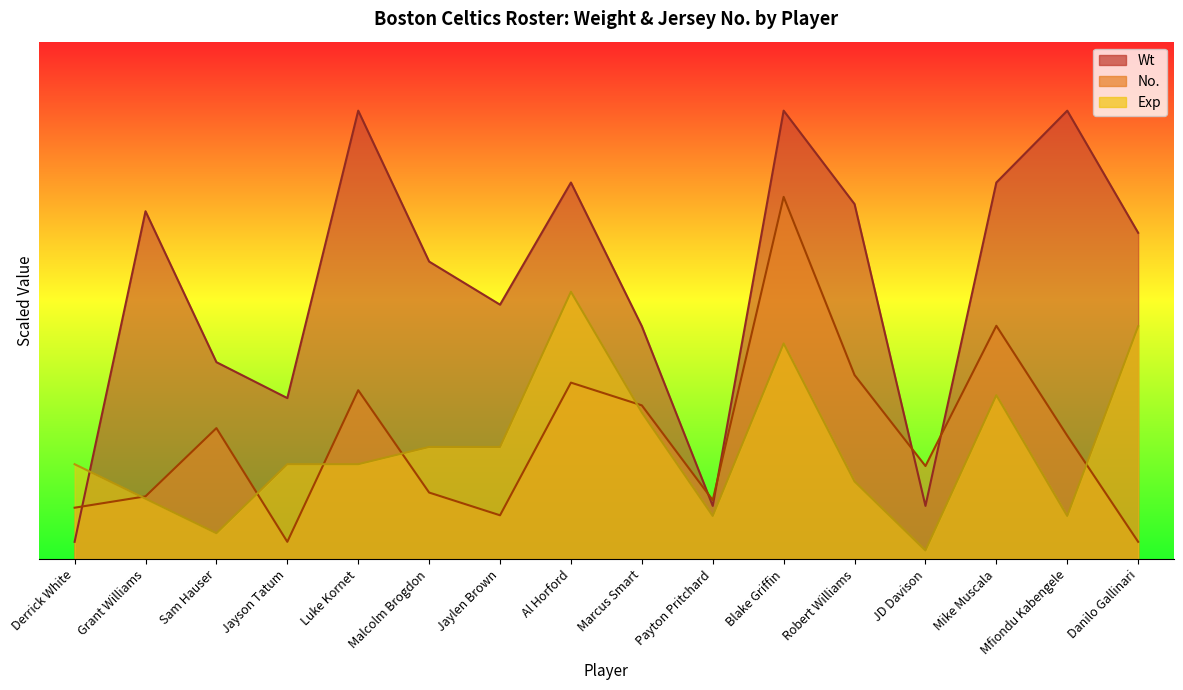

What is the sum of all No. values?

1127.0